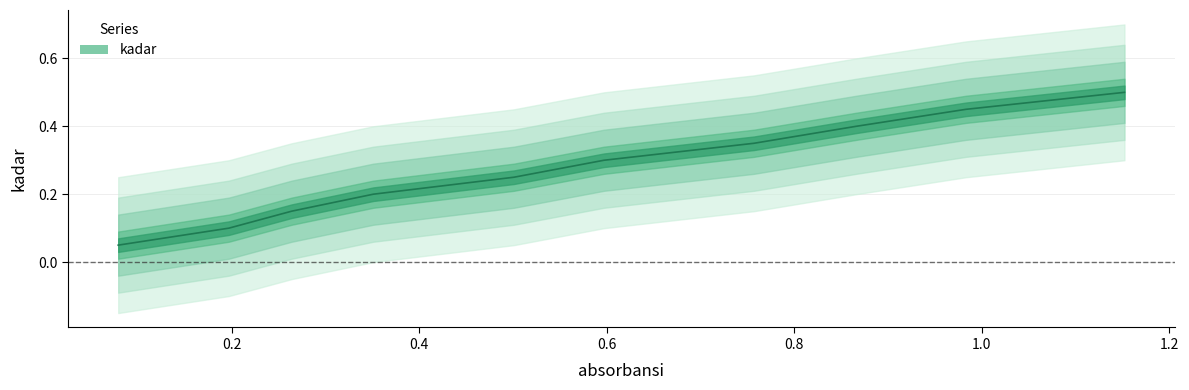

Reading left to right, list all the values displayed in this chart.

0.1	0.1	0.1	0.2	0.2	0.3	0.3	0.4	0.5	0.5